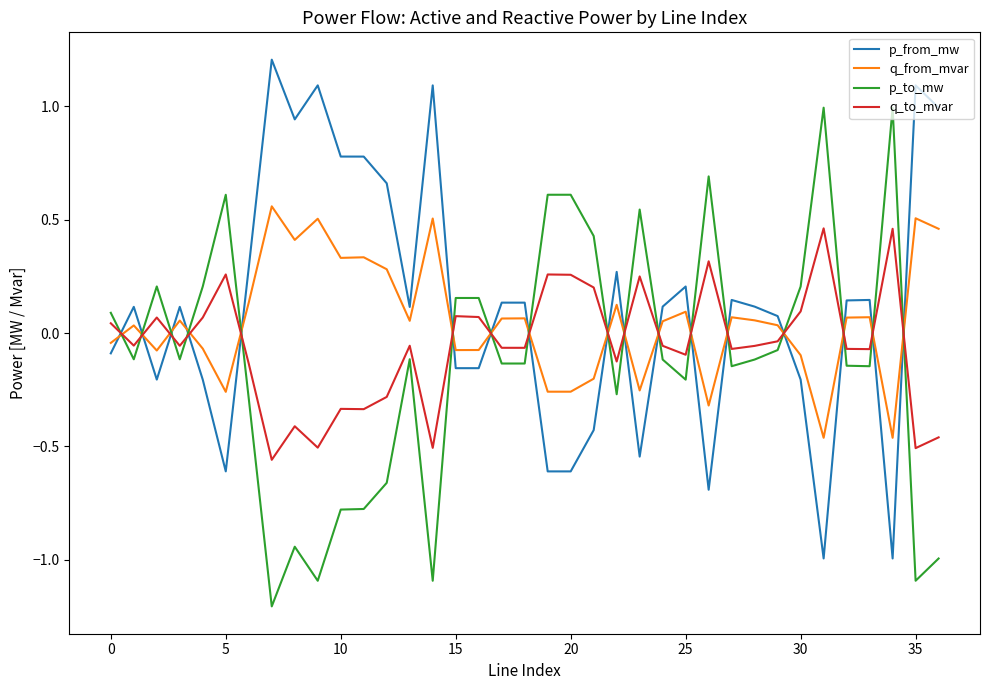

What is the greatest value displayed?

1.2